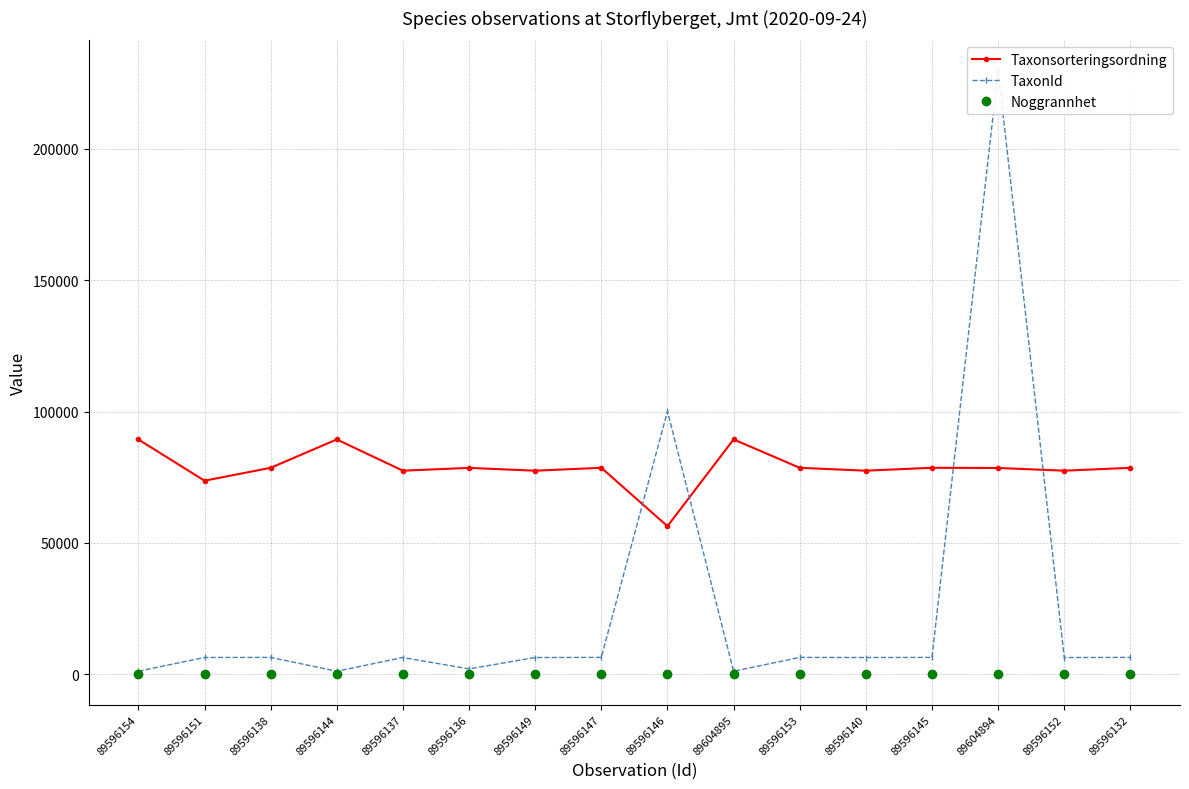

Reading left to right, transcribe all the data shown in this chart.

Taxonsorteringsordning: 89392	73693	78596	89392	77506	78570	77506	78603	56395	89406	78602	77506	78602	78533	77506	78596
TaxonId: 1202	6440	6462	1202	6425	2081	6425	6464	100109	1204	6463	6425	6463	229748	6425	6462
Noggrannhet: 10	10	10	10	10	10	10	10	10	10	10	10	10	10	10	10